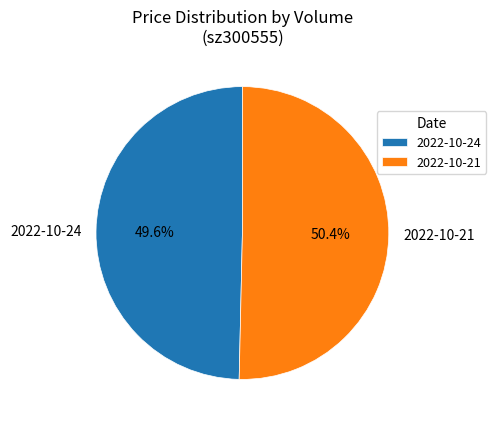

Approximately how many times larger is the value at 2022-10-24 compared to 2022-10-21?

1.0